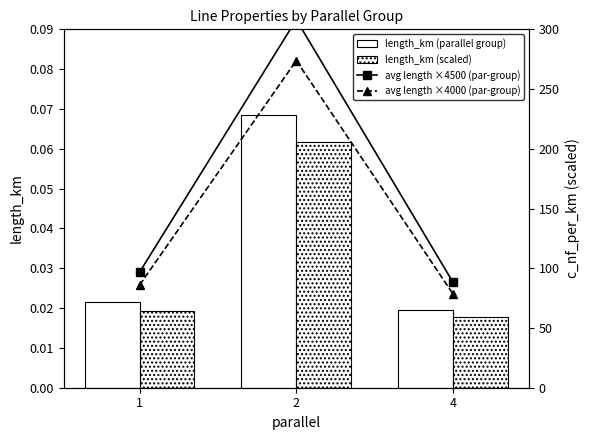

Rank the categories by length_km (parallel group) value from highest to lowest.

2, 1, 4